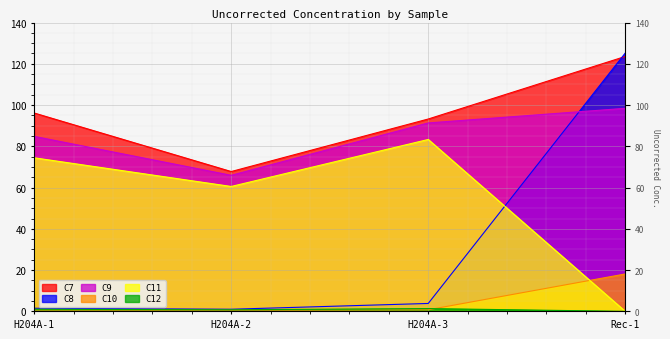

What is the difference between the C12 values at Rec-1 and H204A-2?

0.8